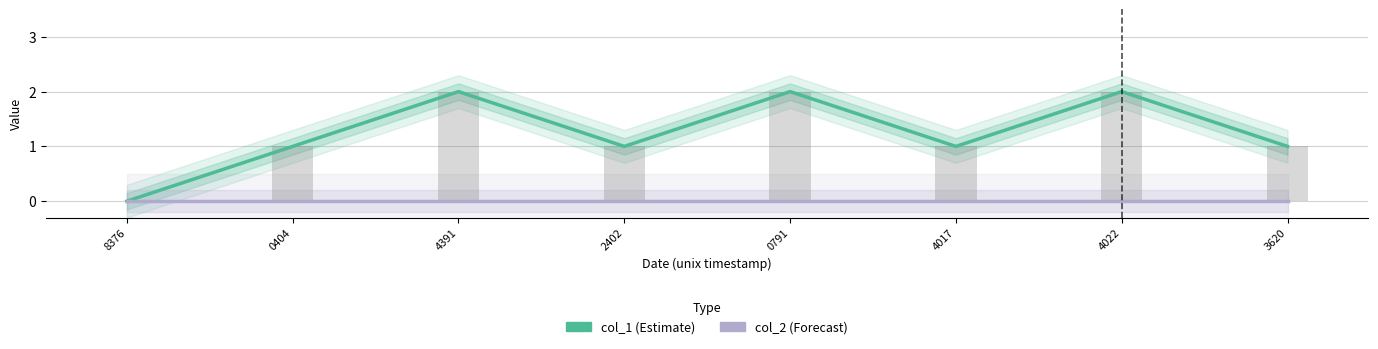

How many distinct data groups are displayed?

2